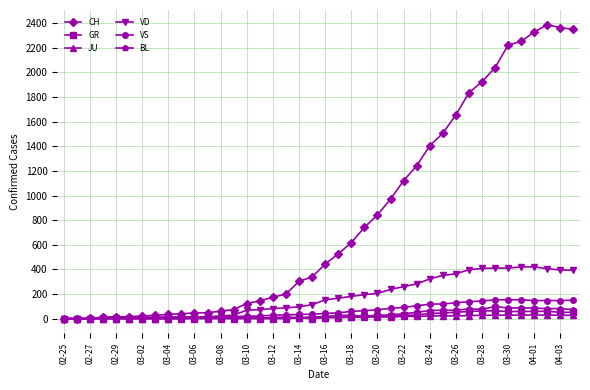

Which series has the widest spread of values?

CH